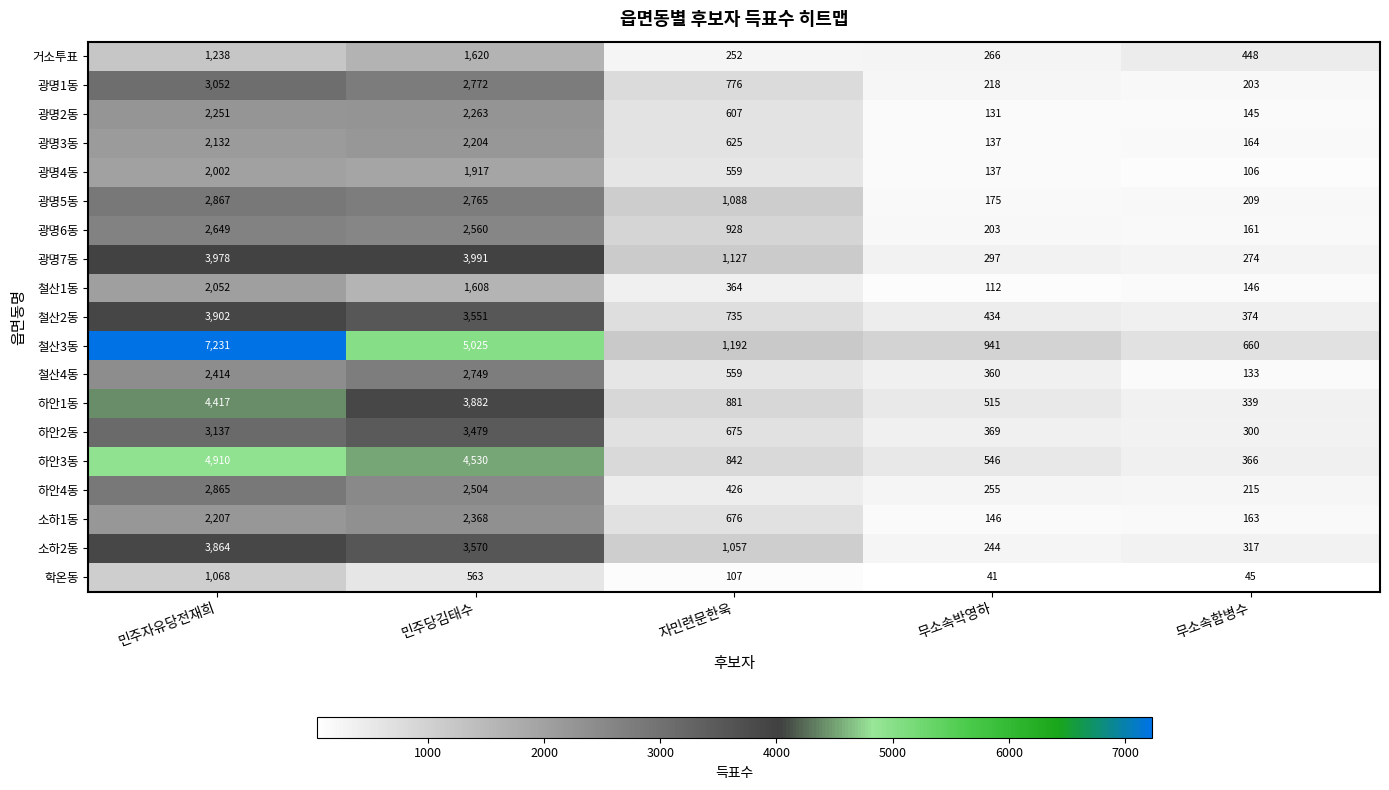

What is the difference between the maximum and minimum values in the 광명3동 series?

2067